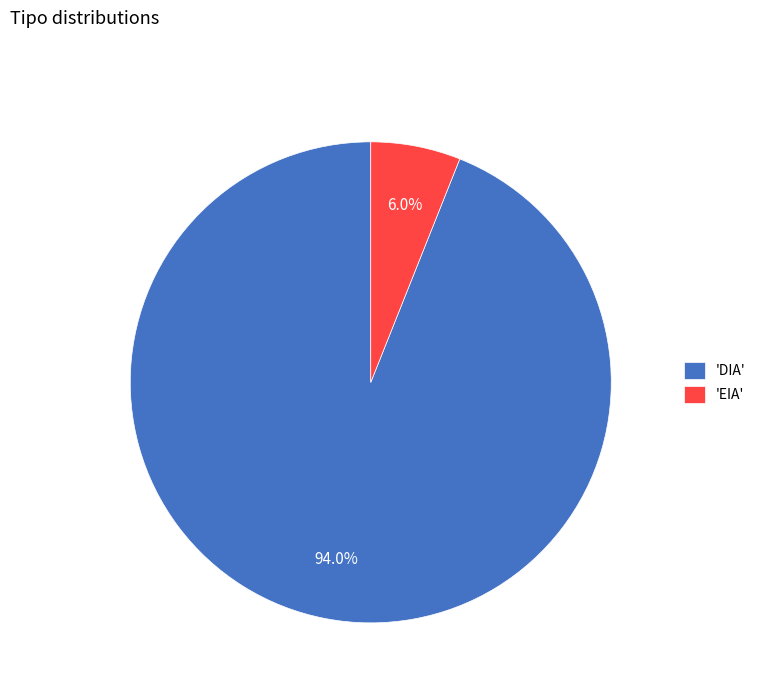

Rank the categories by value from highest to lowest.

'DIA', 'EIA'